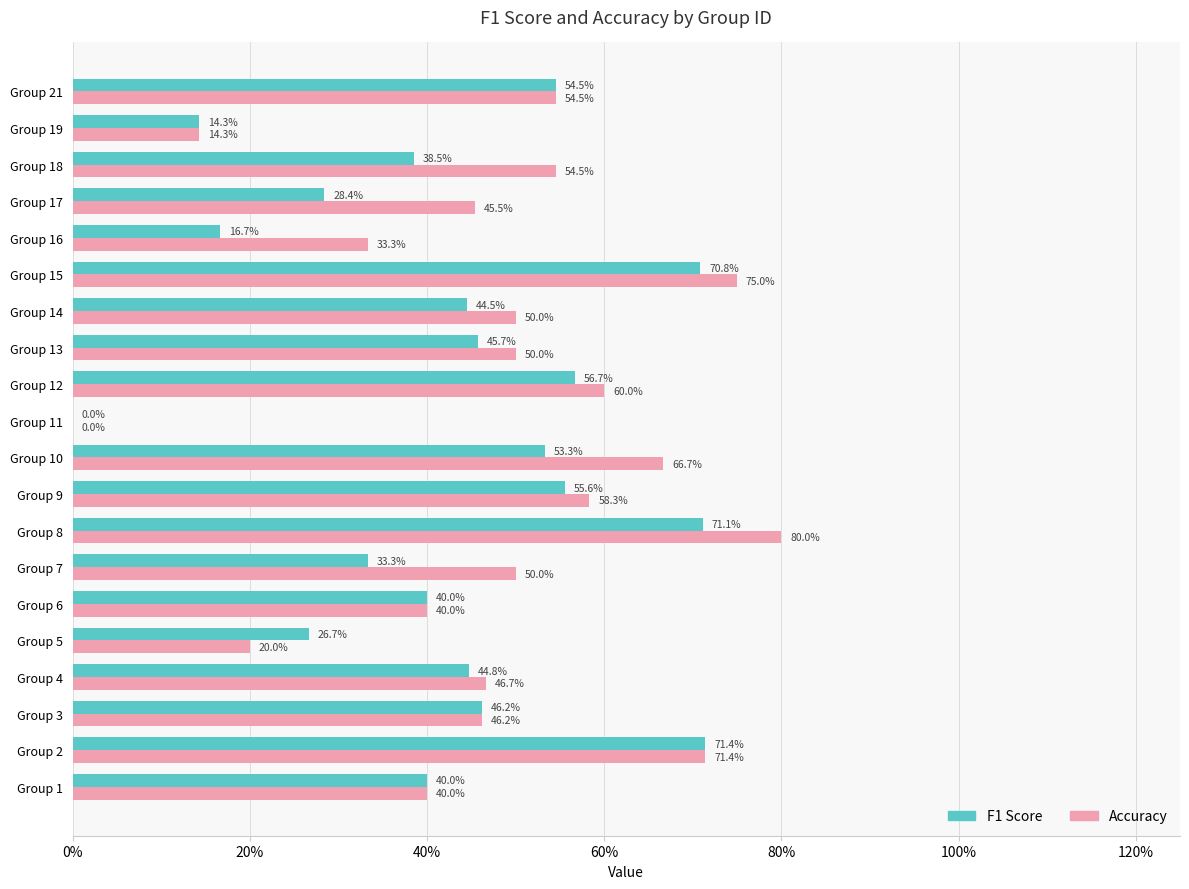

What is the average value of the F1 Score series?

0.4